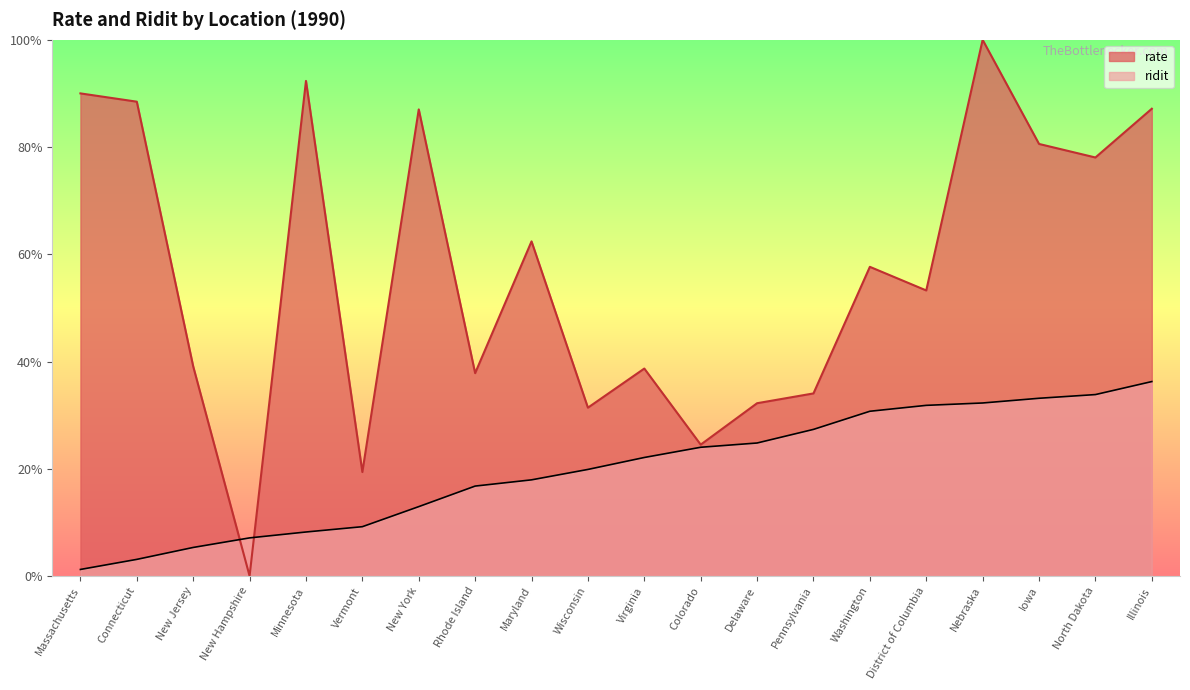

What is the average value of the ridit series?

0.2